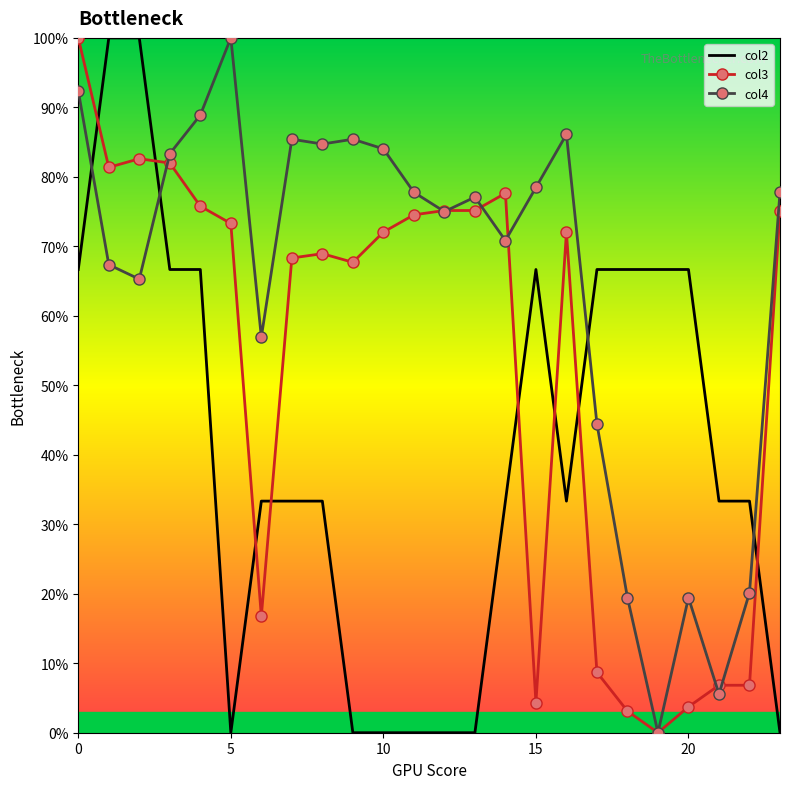

How many distinct data groups are displayed?

3